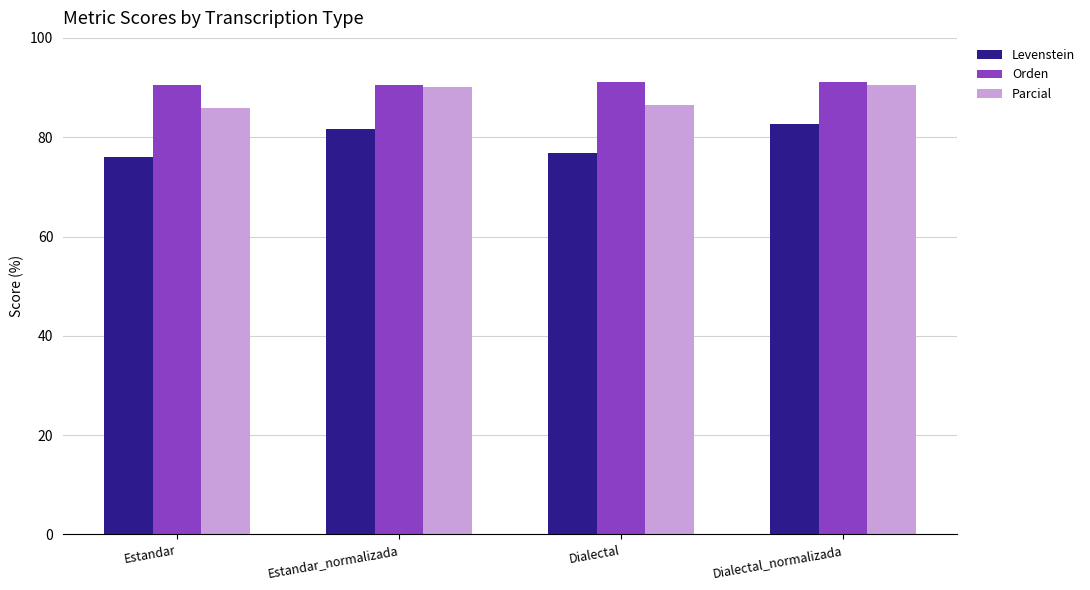

What is the sum of all Levenstein values?

317.1